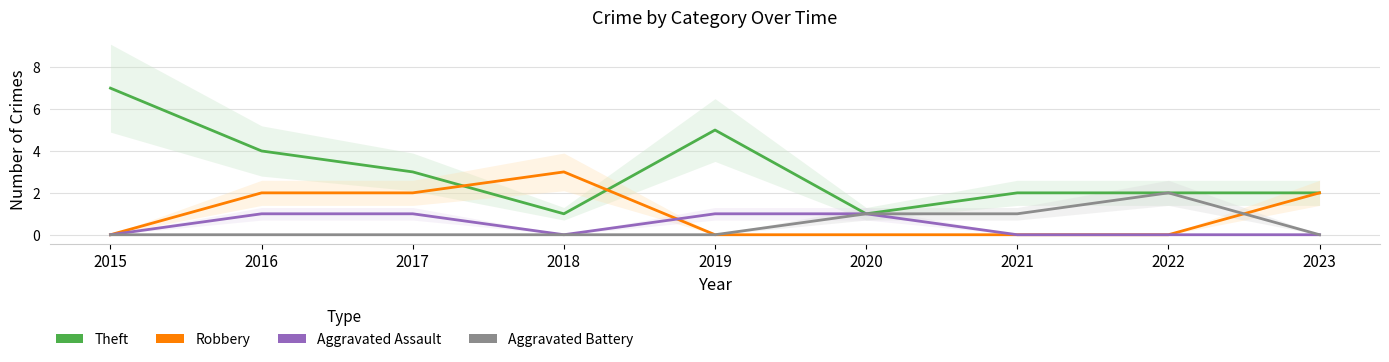

Reading left to right, list all the values displayed in this chart.

Theft: 7	4	3	1	5	1	2	2	2
Robbery: 0	2	2	3	0	0	0	0	2
Aggravated Assault: 0	1	1	0	1	1	0	0	0
Aggravated Battery: 0	0	0	0	0	1	1	2	0